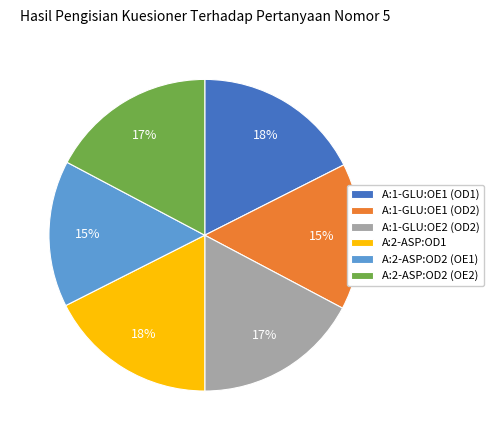

The A:2-ASP:OD2 (OE2) slice represents 17% of the pie. True or false?

True